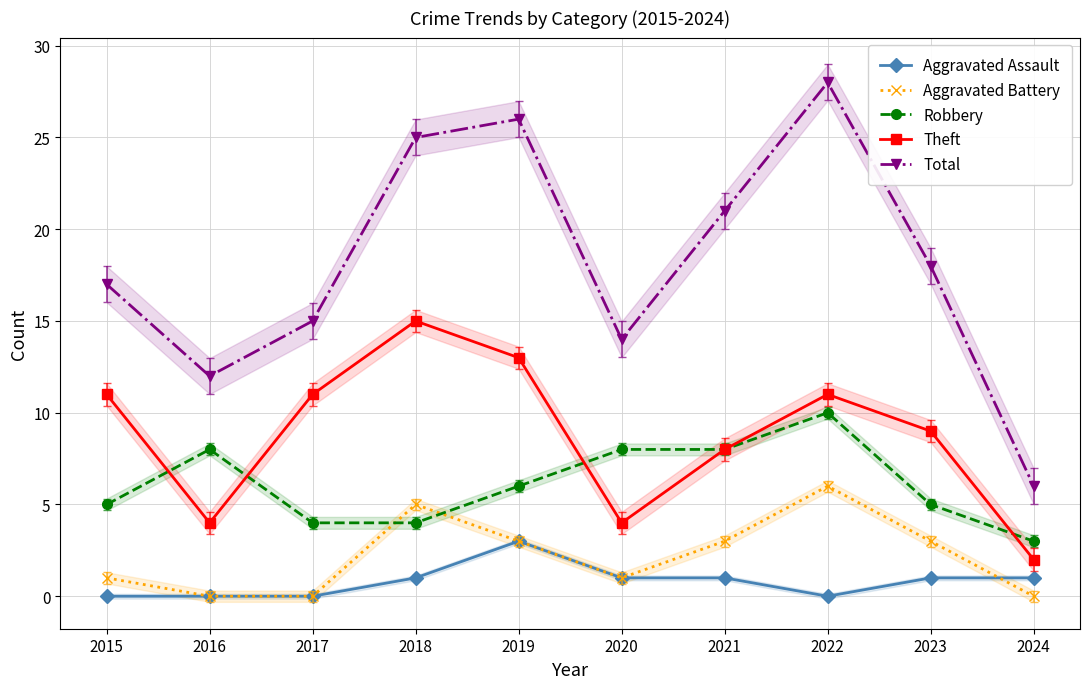

How many values in the Aggravated Battery series are below 3?

5